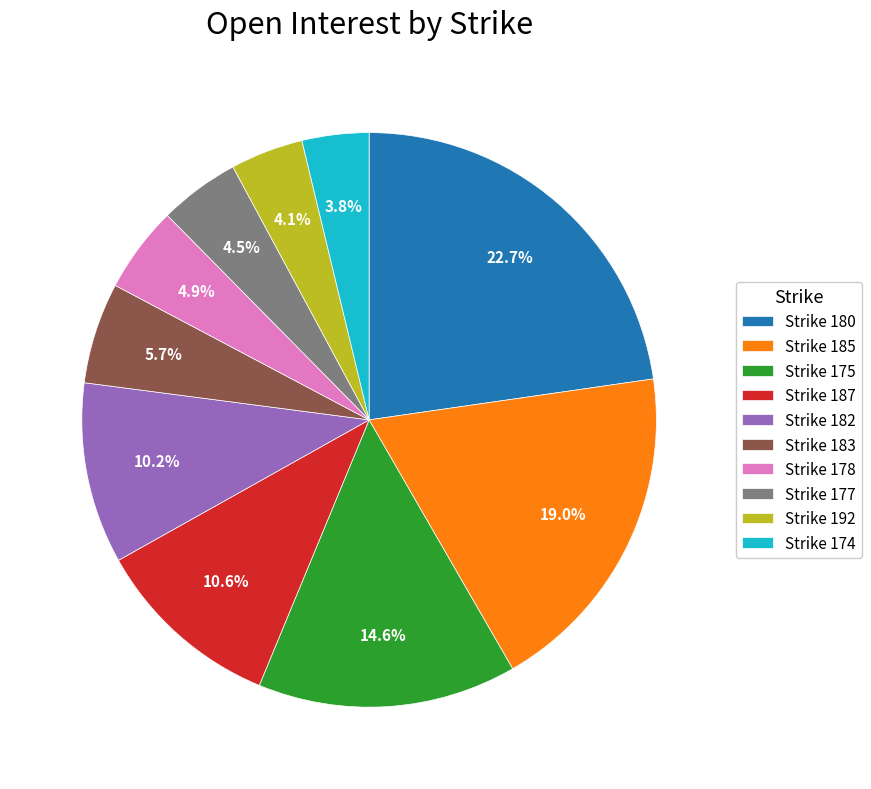

Approximately how many times larger is the value at Strike 175 compared to Strike 185?

0.8